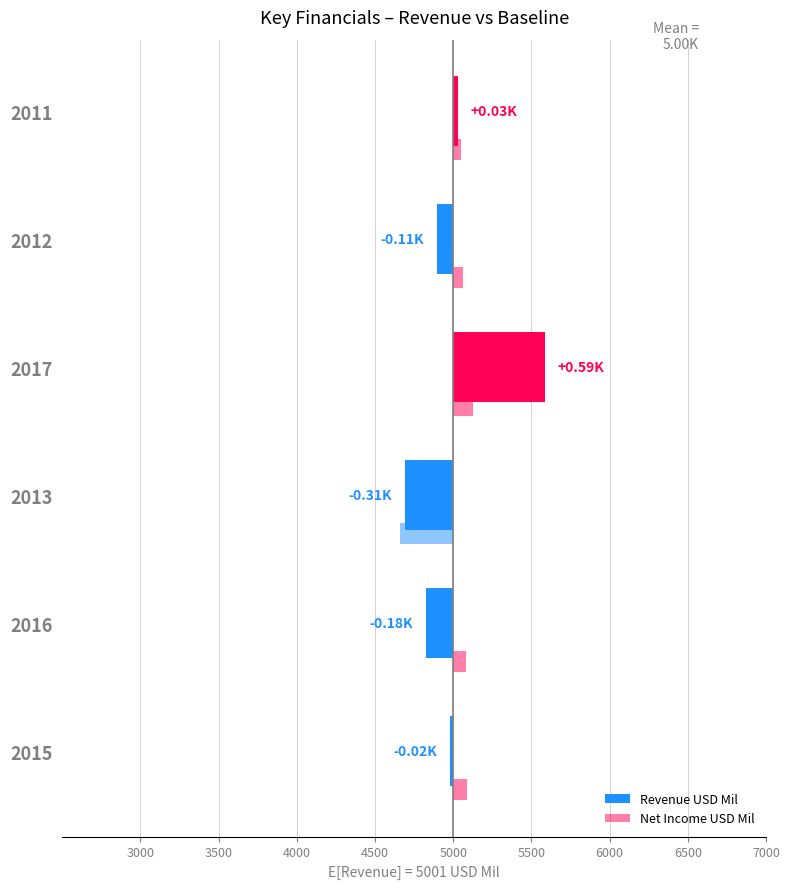

What is the lowest value of the Net Income USD Mil series?

-342.6